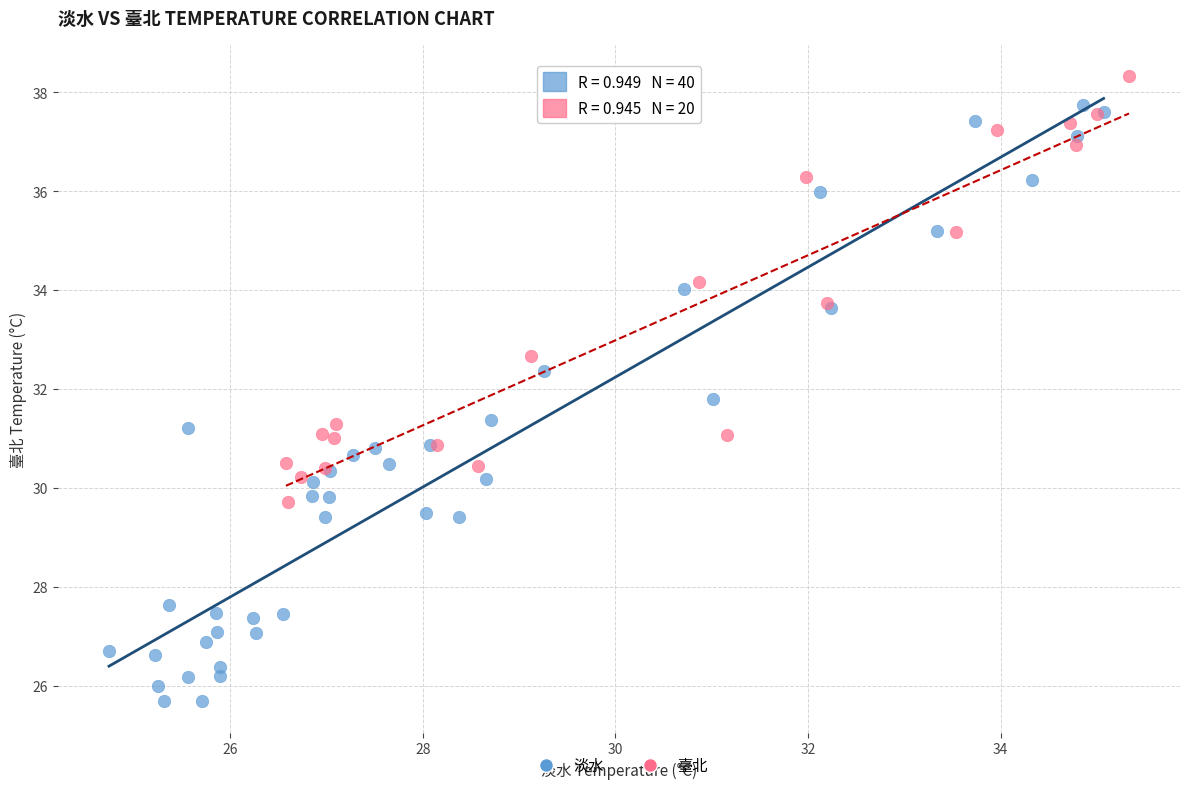

Which series contains the lowest Y value?

淡水